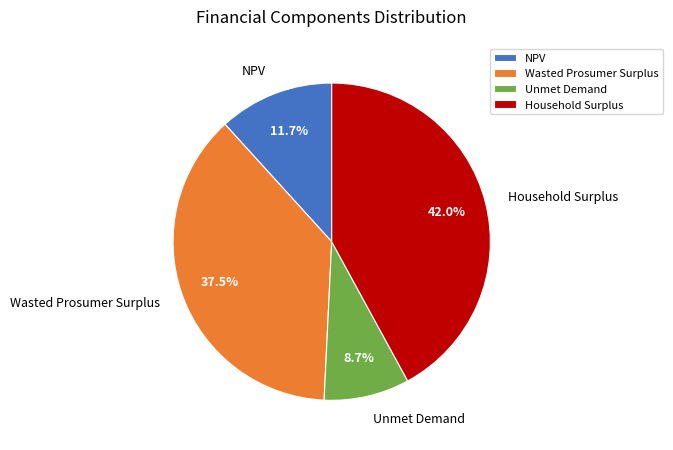

True or false: Unmet Demand accounts for 9% of the total.

True